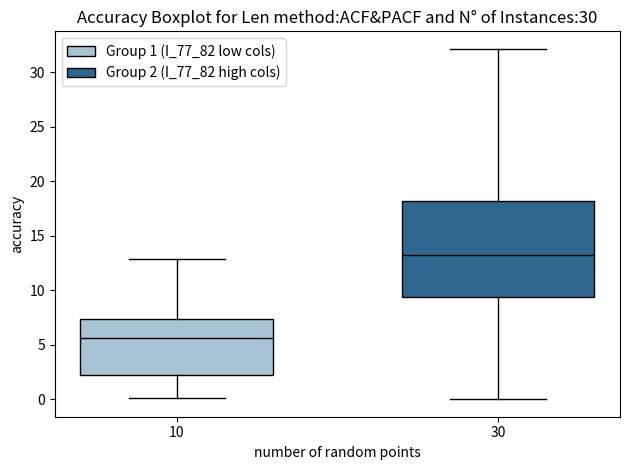

Which box has the lowest median line?

10